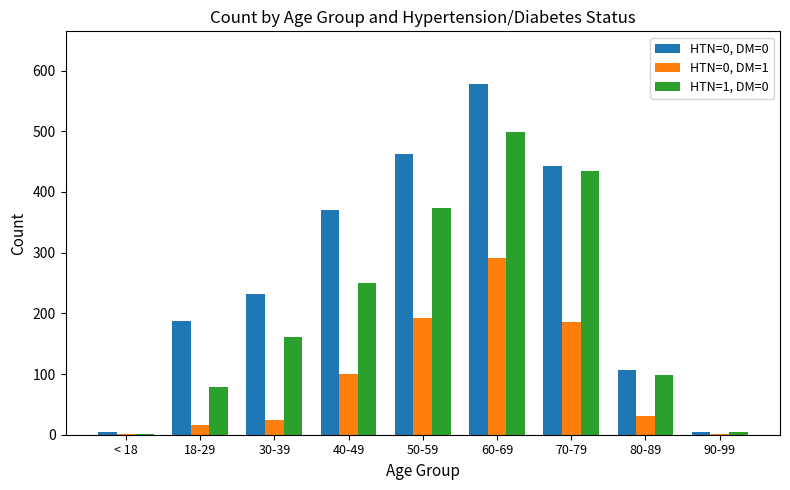

Are the bars grouped side by side (vs. stacked)?

Yes